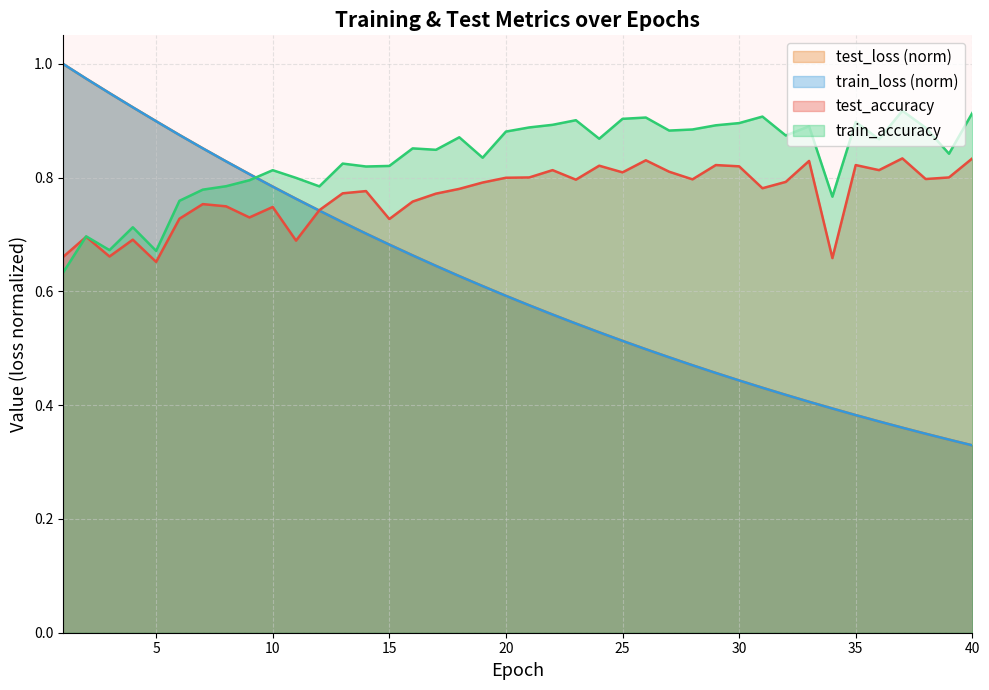

Between which two adjacent categories do train_accuracy and test_loss first intersect?

9 and 10